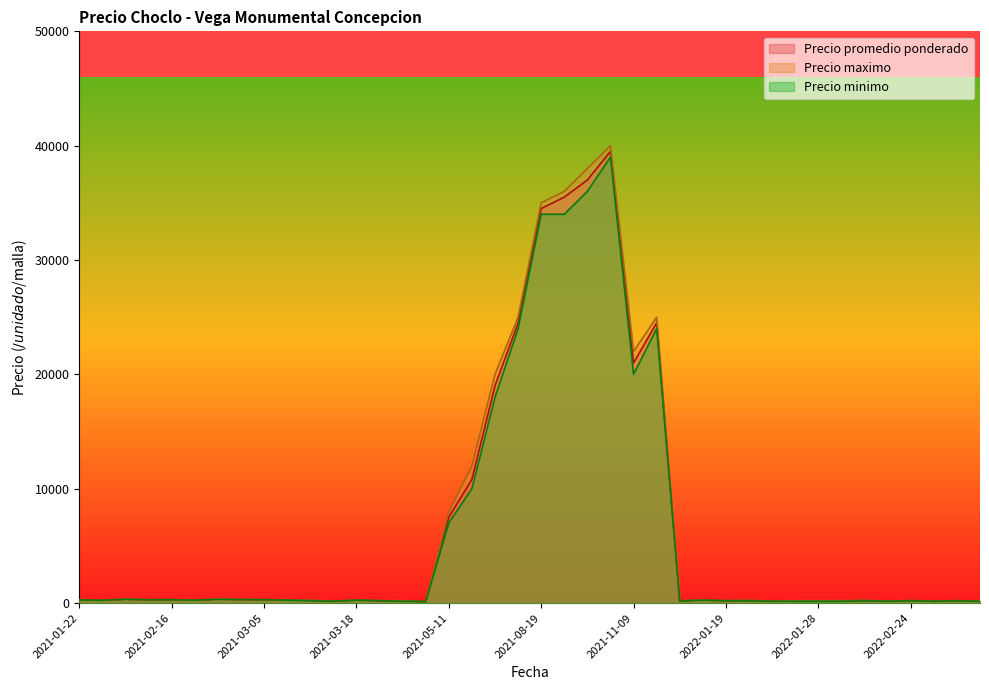

What is the difference between the highest and lowest values at 2022-02-15?

50